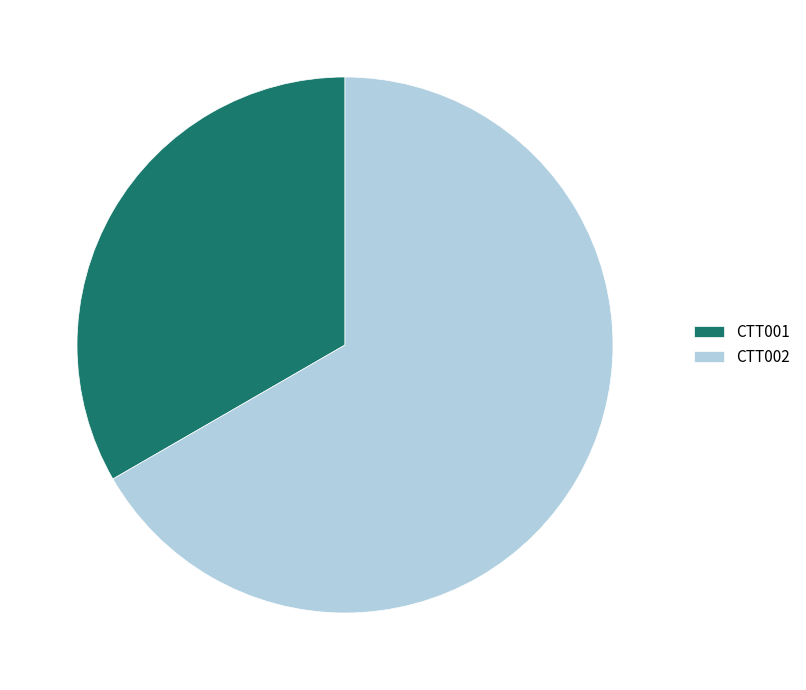

Does any single category account for the majority?

Yes